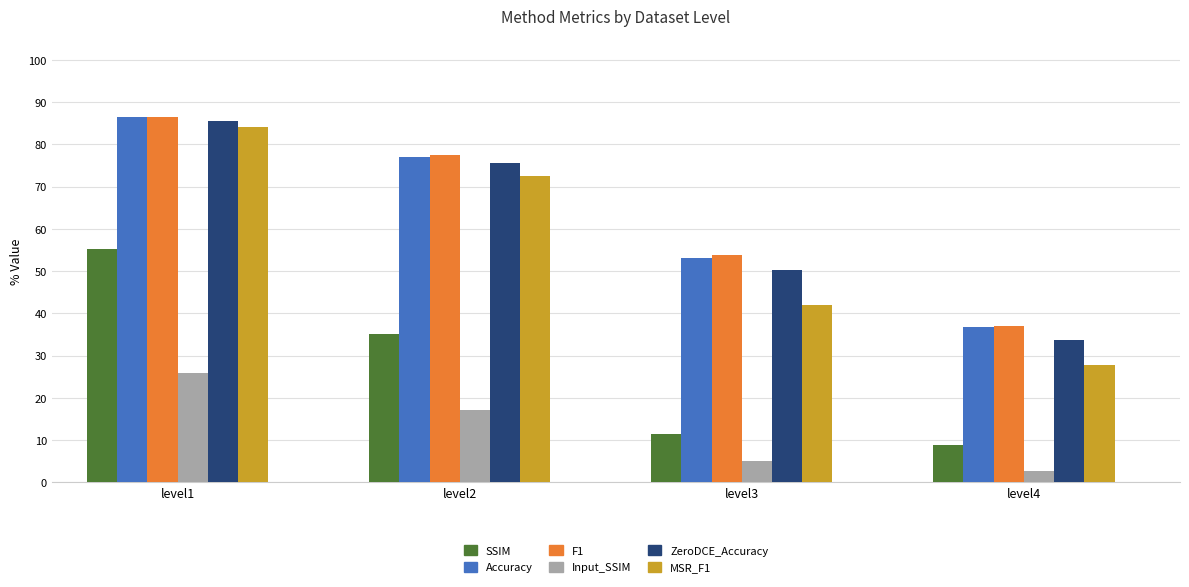

Does the chart contain any negative values?

No